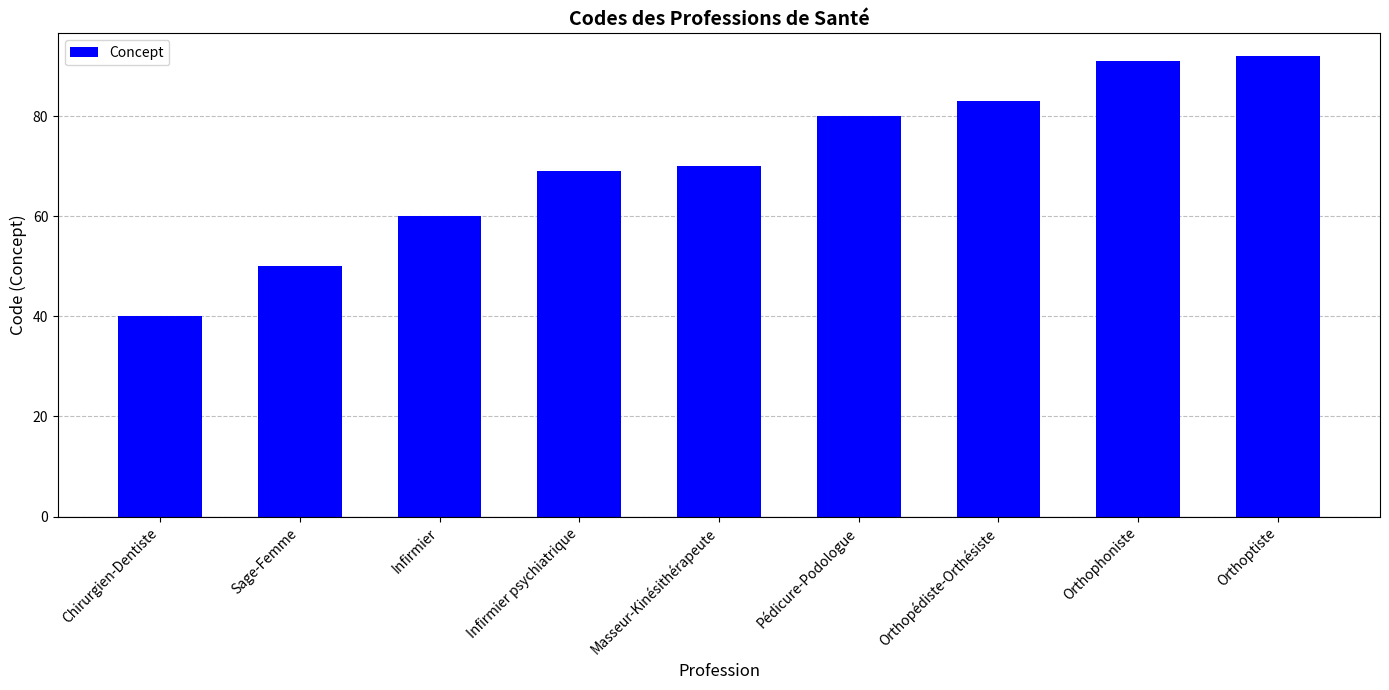

Reading left to right, what are all the values shown in this chart?

Chirurgien-Dentiste=40	Sage-Femme=50	Infirmier=60	Infirmier psychiatrique=69	Masseur-Kinésithérapeute=70	Pédicure-Podologue=80	Orthopédiste-Orthésiste=83	Orthophoniste=91	Orthoptiste=92